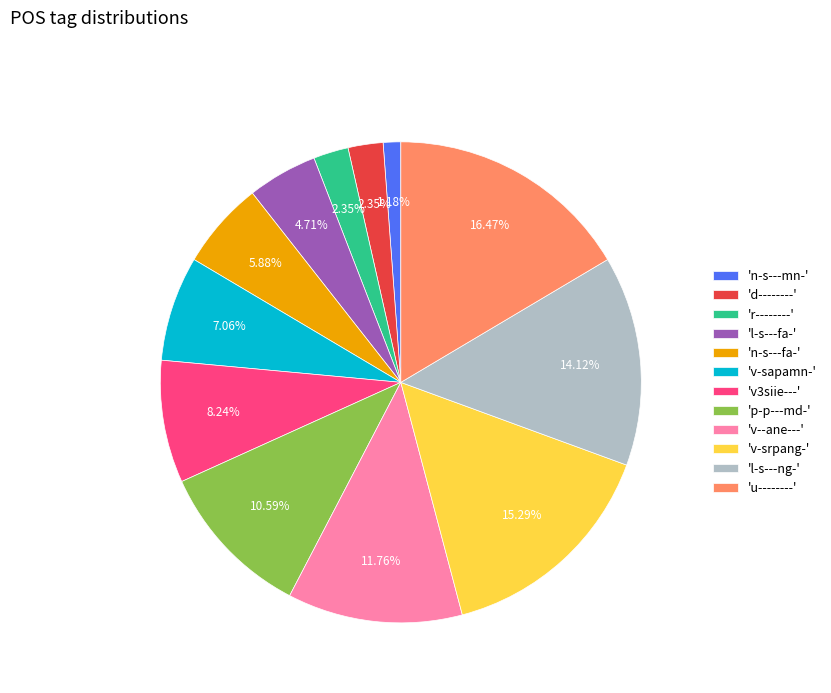

Is the sum of 'v-srpang-' and 'n-s---mn-' greater than half?

No